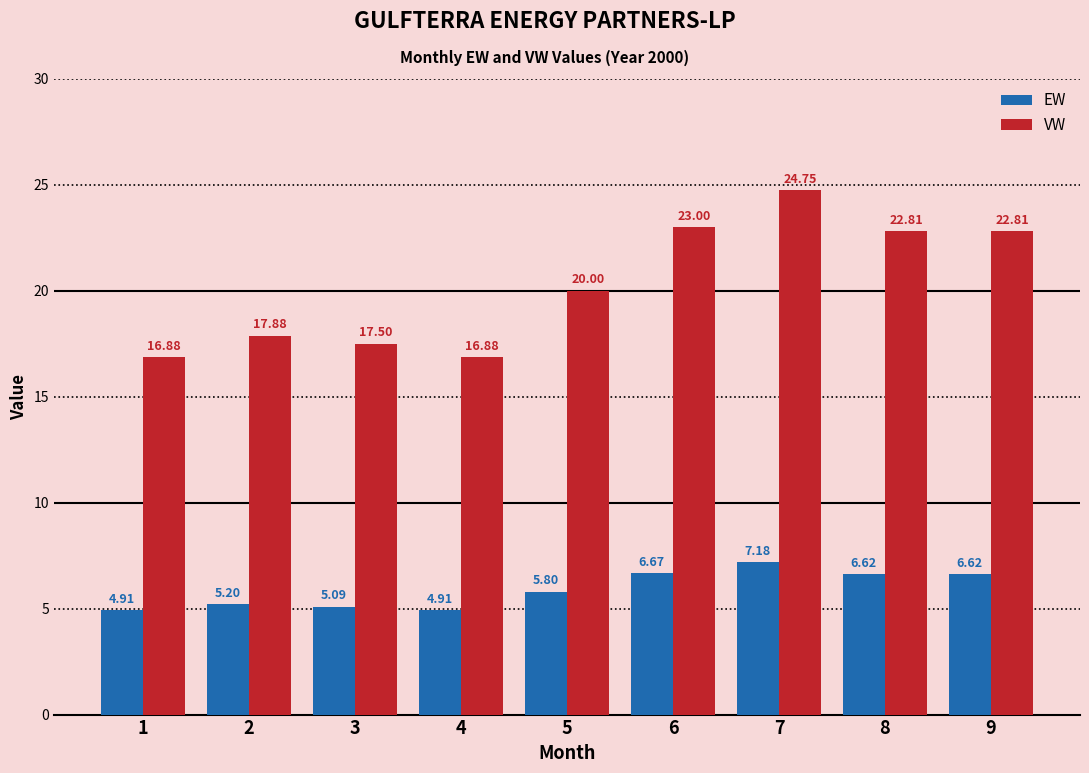

Which series has the largest range (max minus min)?

VW